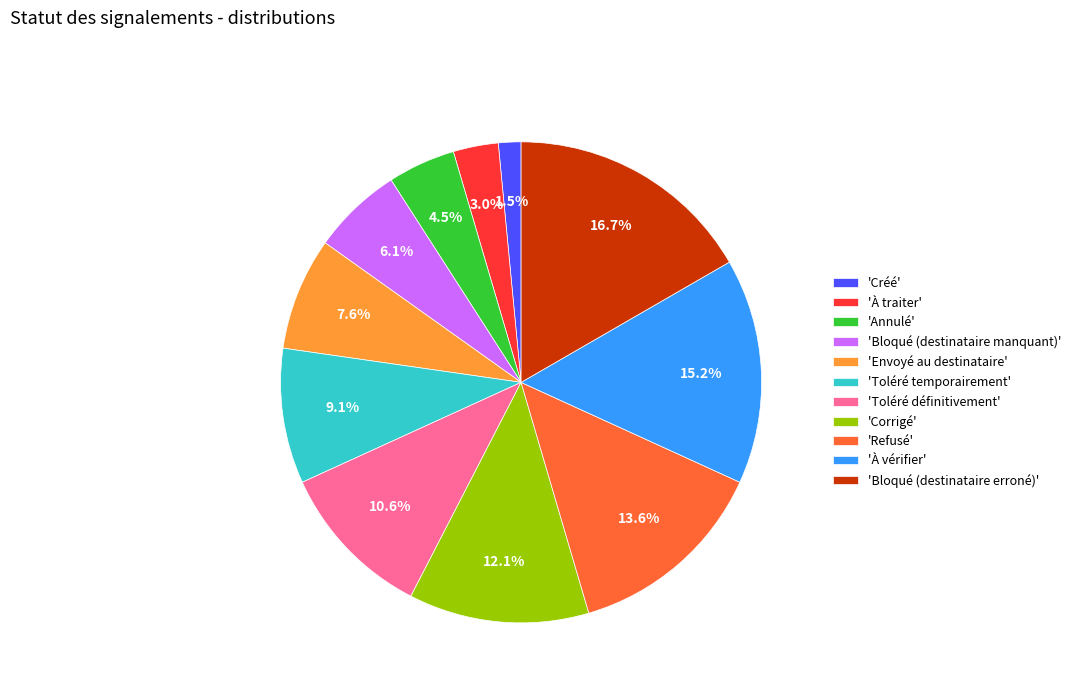

Is there a majority slice in this chart?

No